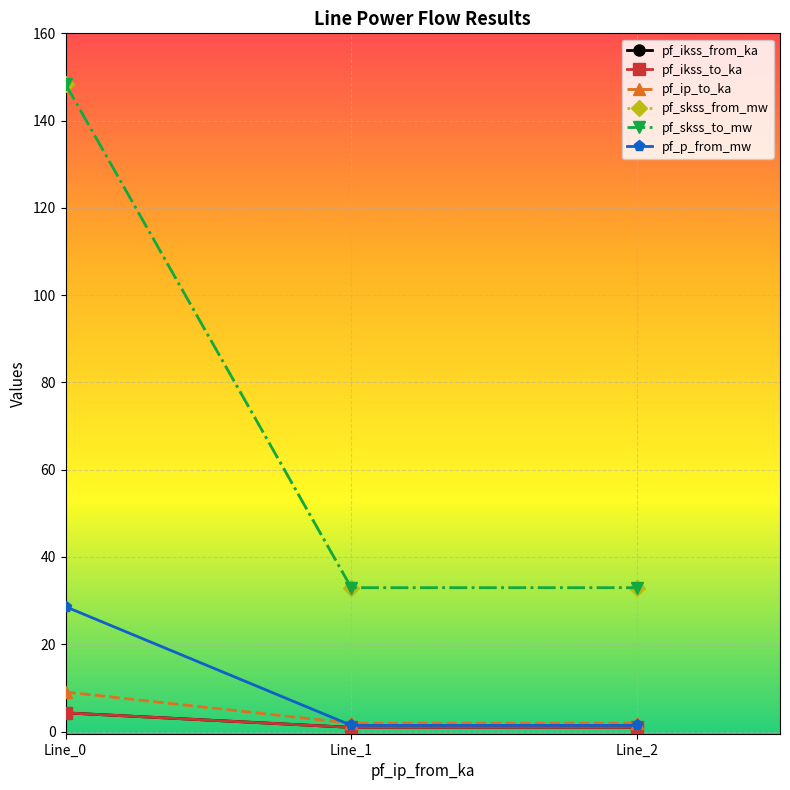

Reading left to right, transcribe all the data shown in this chart.

pf_ikss_from_ka: 4.3	1.0	1.0
pf_ikss_to_ka: 4.3	1.0	1.0
pf_ip_to_ka: 9.1	1.9	1.9
pf_skss_from_mw: 148.4	33.0	33.0
pf_skss_to_mw: 148.4	33.0	33.0
pf_p_from_mw: 28.6	1.4	1.4